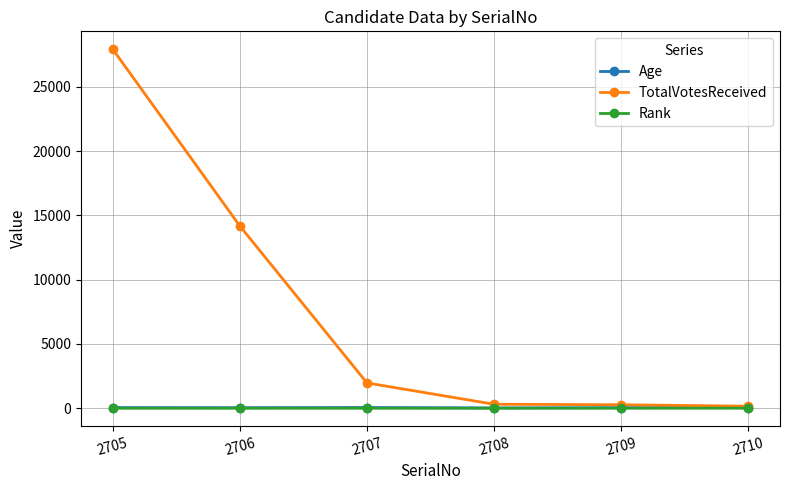

How many categories are shown in the chart?

6